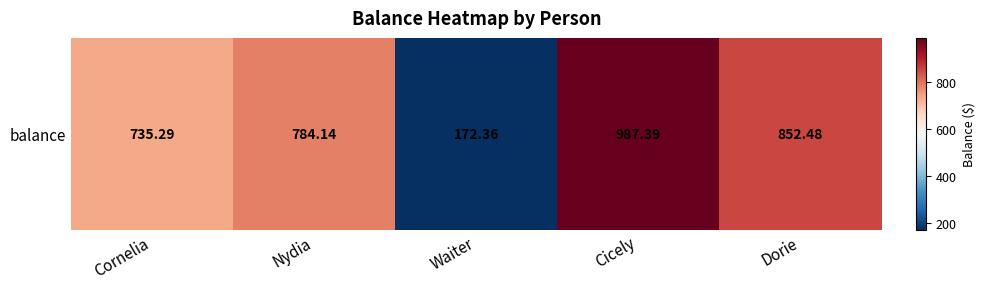

List the labels in order of value, smallest first.

Waiter, Cornelia, Nydia, Dorie, Cicely